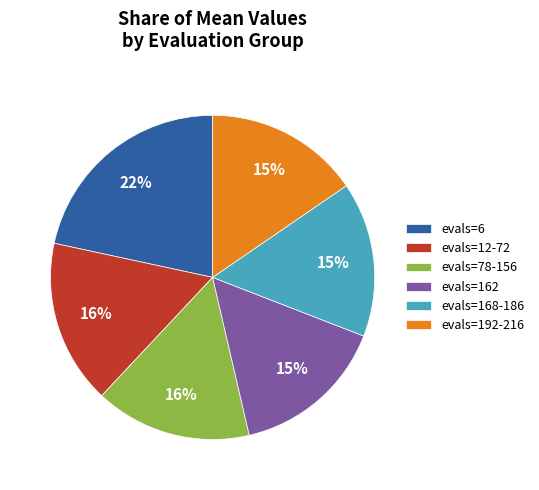

Approximately how many times larger is the value at evals=6 compared to evals=78-156?

1.4